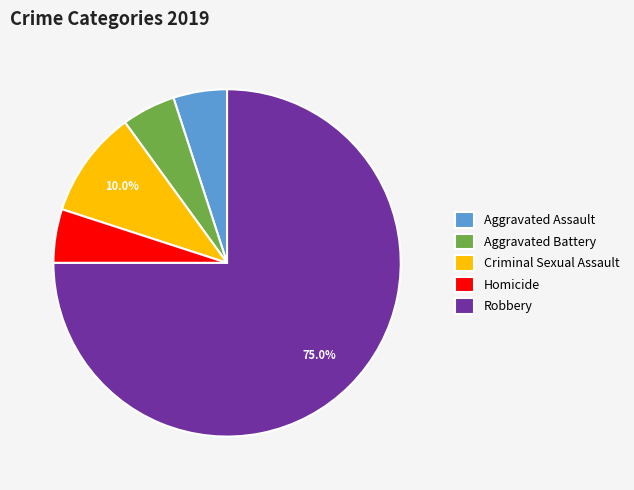

To the nearest percent, what is the combined percentage of Robbery and Criminal Sexual Assault?

85%